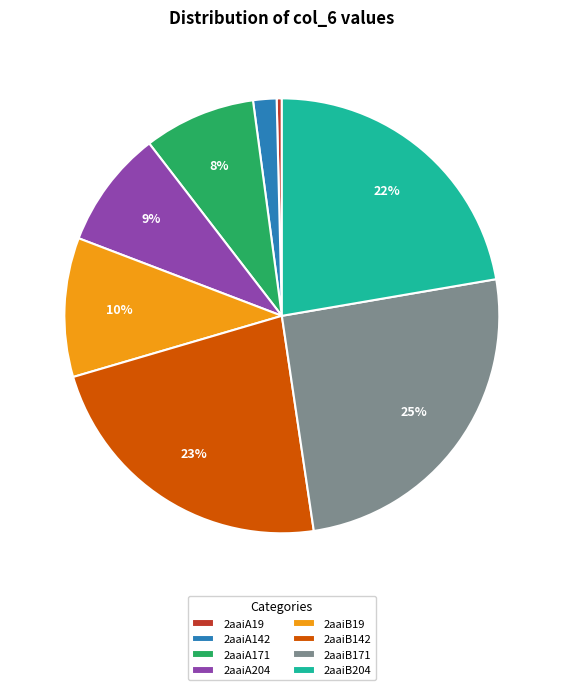

How many slices are in this pie chart?

8